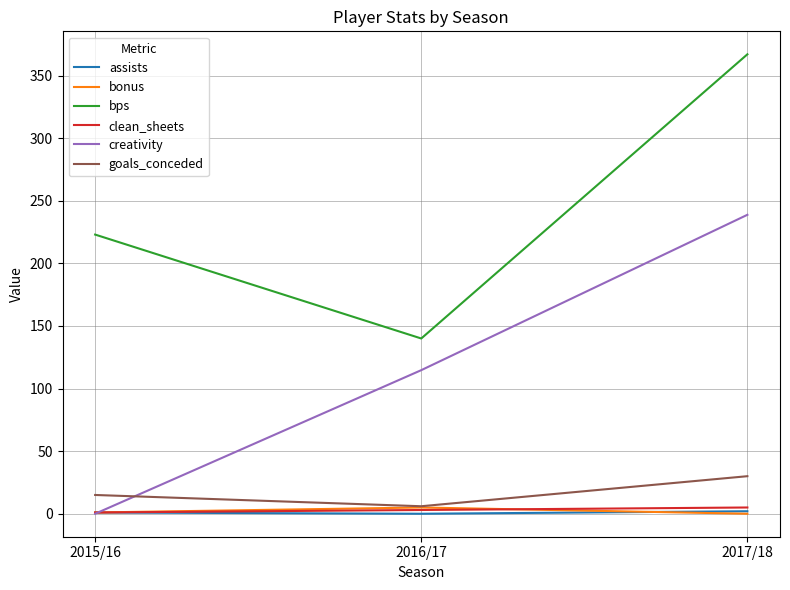

What are all the series names shown in the legend?

assists, bonus, bps, clean_sheets, creativity, goals_conceded